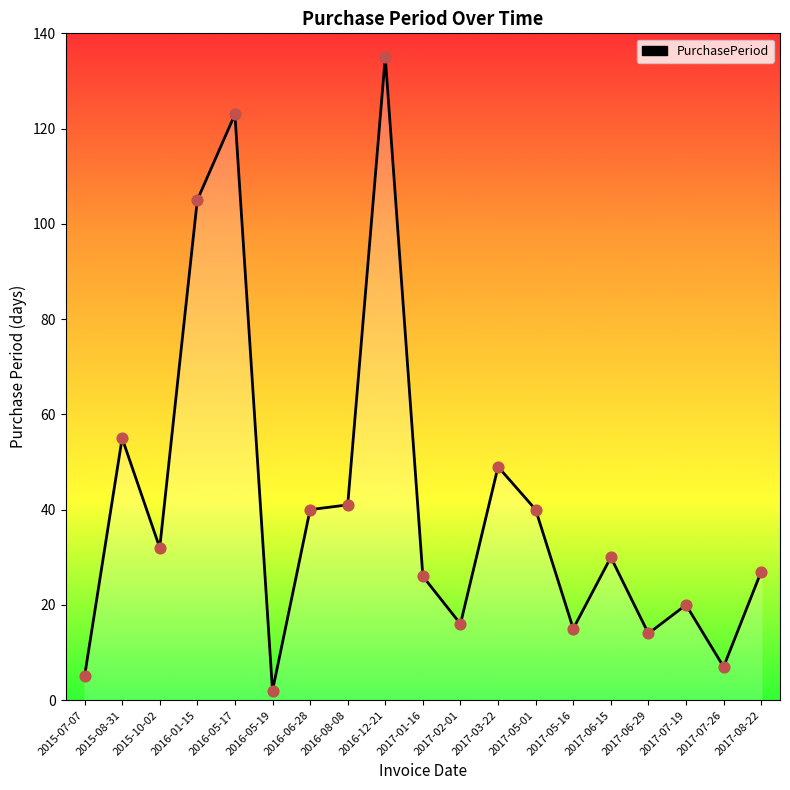

Between 2017-01-16 and 2017-06-15, which is larger?

2017-06-15